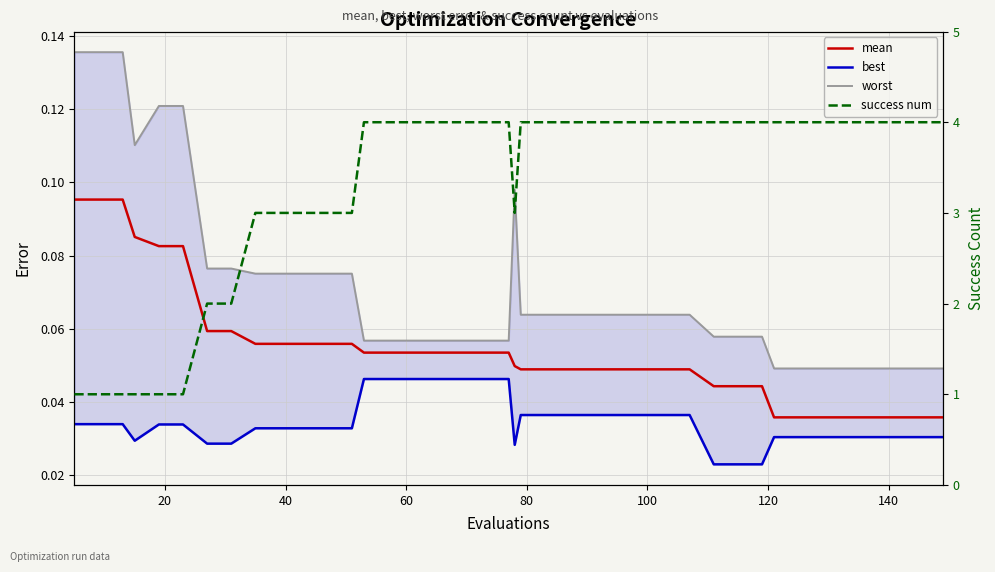

What is the average value of the worst series?

0.1